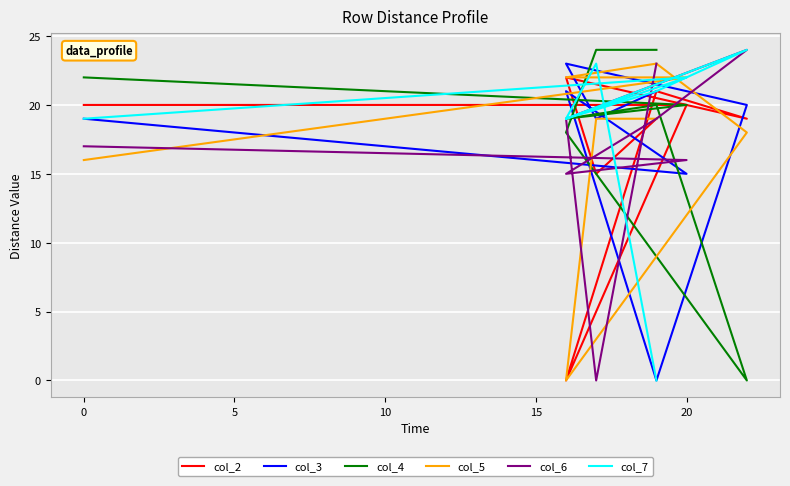

What is the maximum value shown in the chart?

24